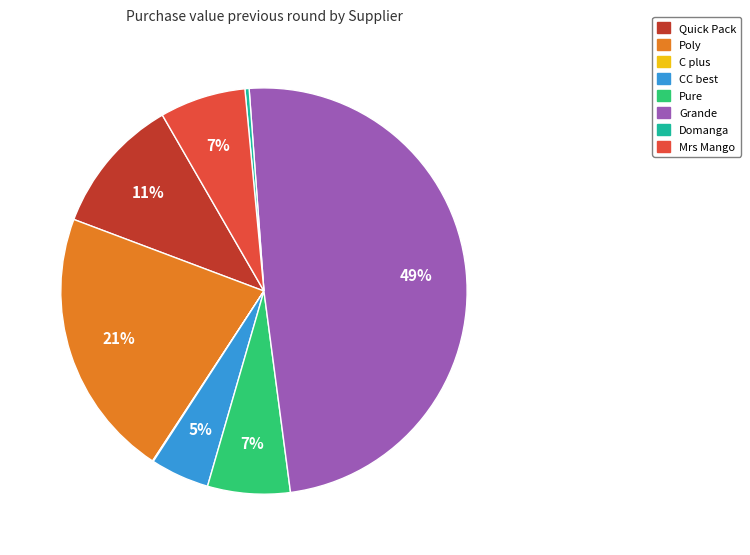

What is the largest slice in the pie chart?

Grande